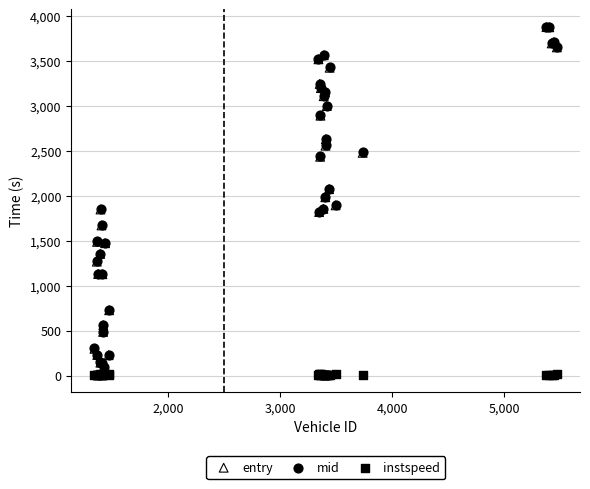

What are all the series names shown in the legend?

entry, mid, instspeed